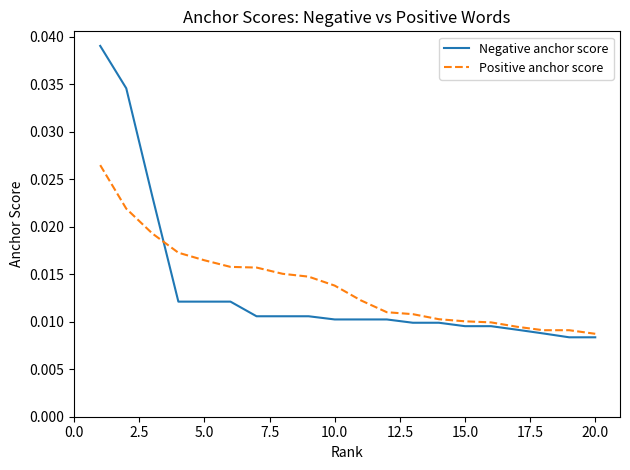

List the series in order of their peak value, lowest first.

Positive anchor score, Negative anchor score